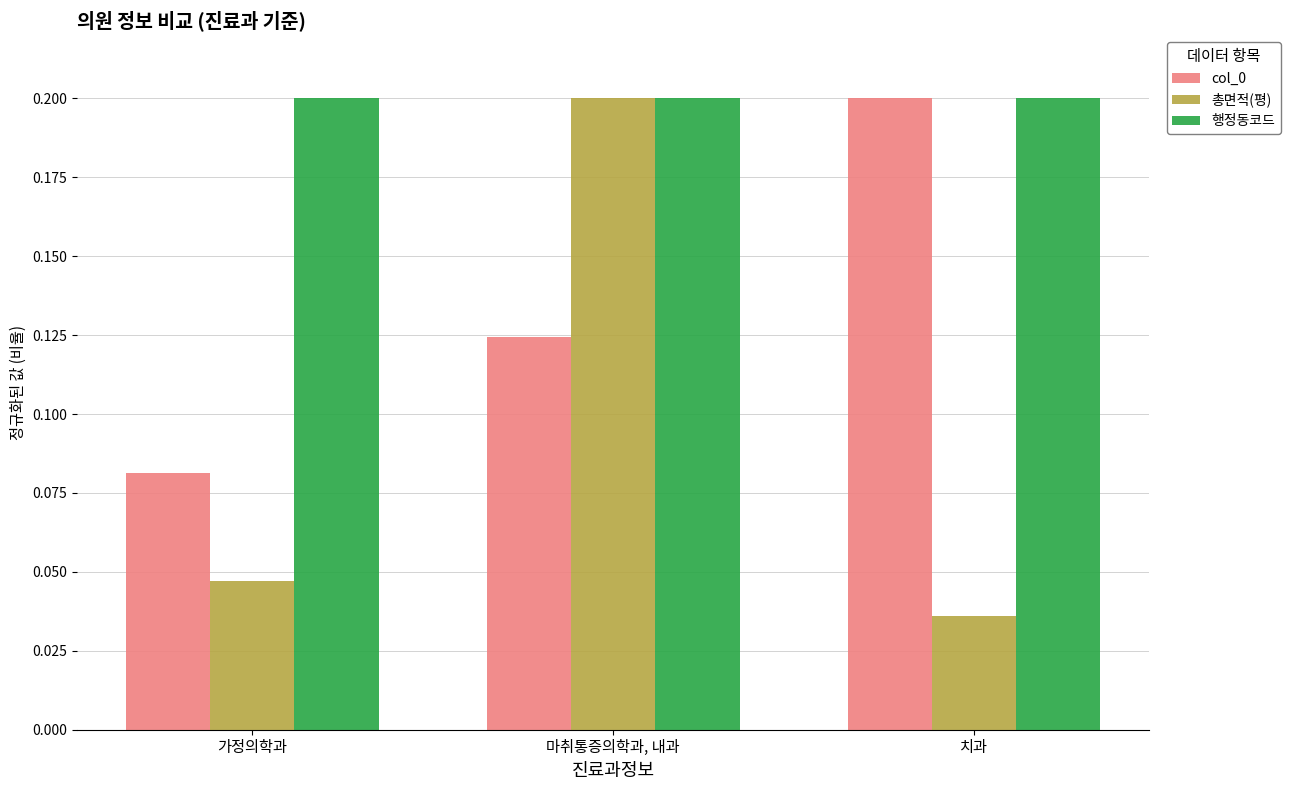

At how many categories does at least one series exceed 0?

3